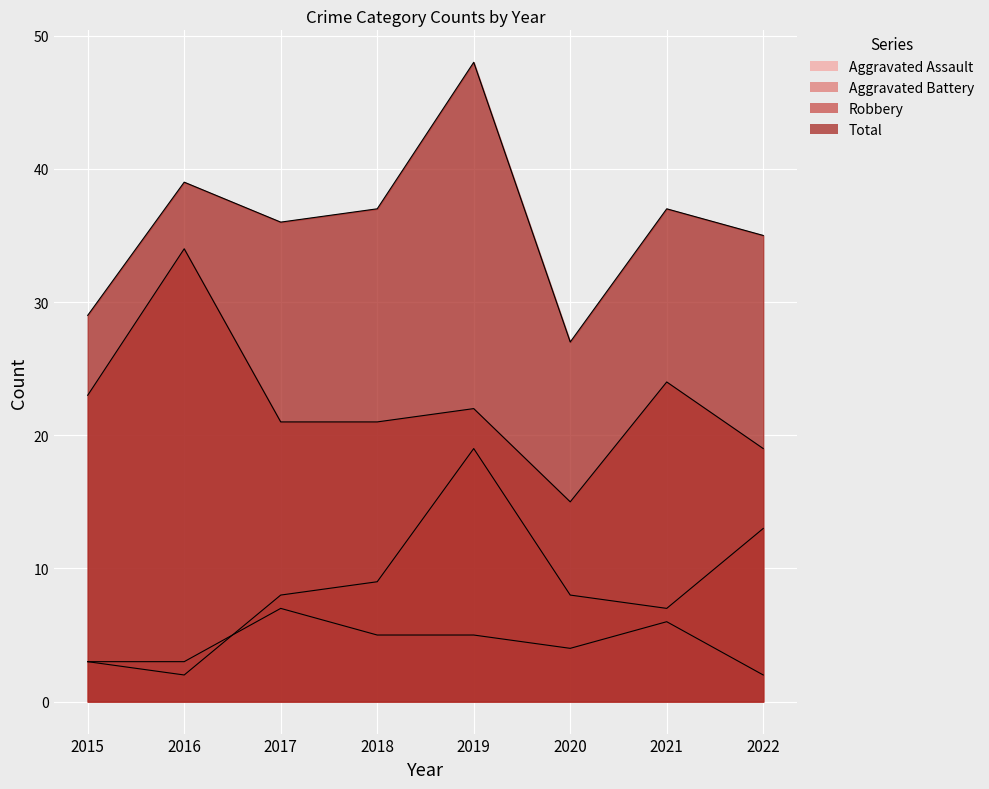

True or false: Robbery has a value of 59 at 2016.

False